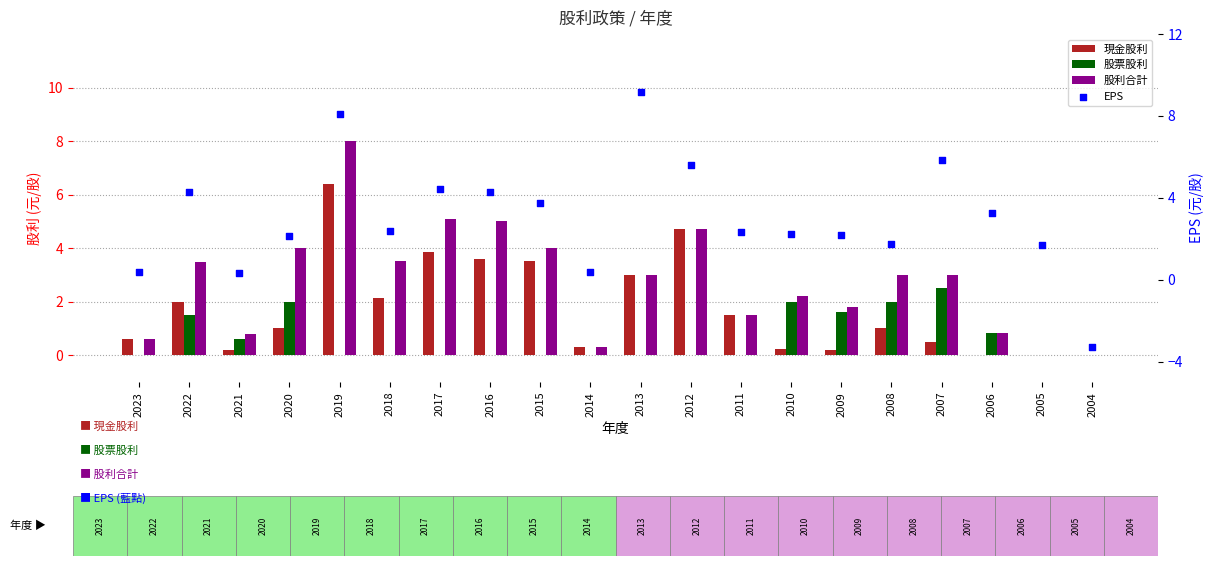

At how many categories does at least one series exceed 1?

16